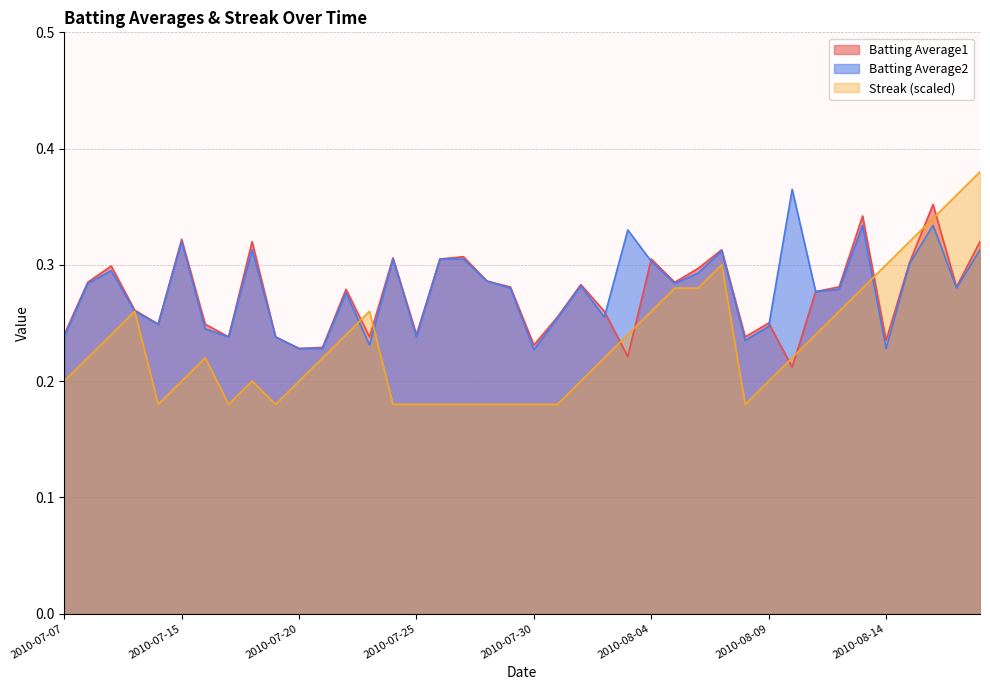

True or false: Batting Average2 has a value of 0.2 at 2010-07-15.

False